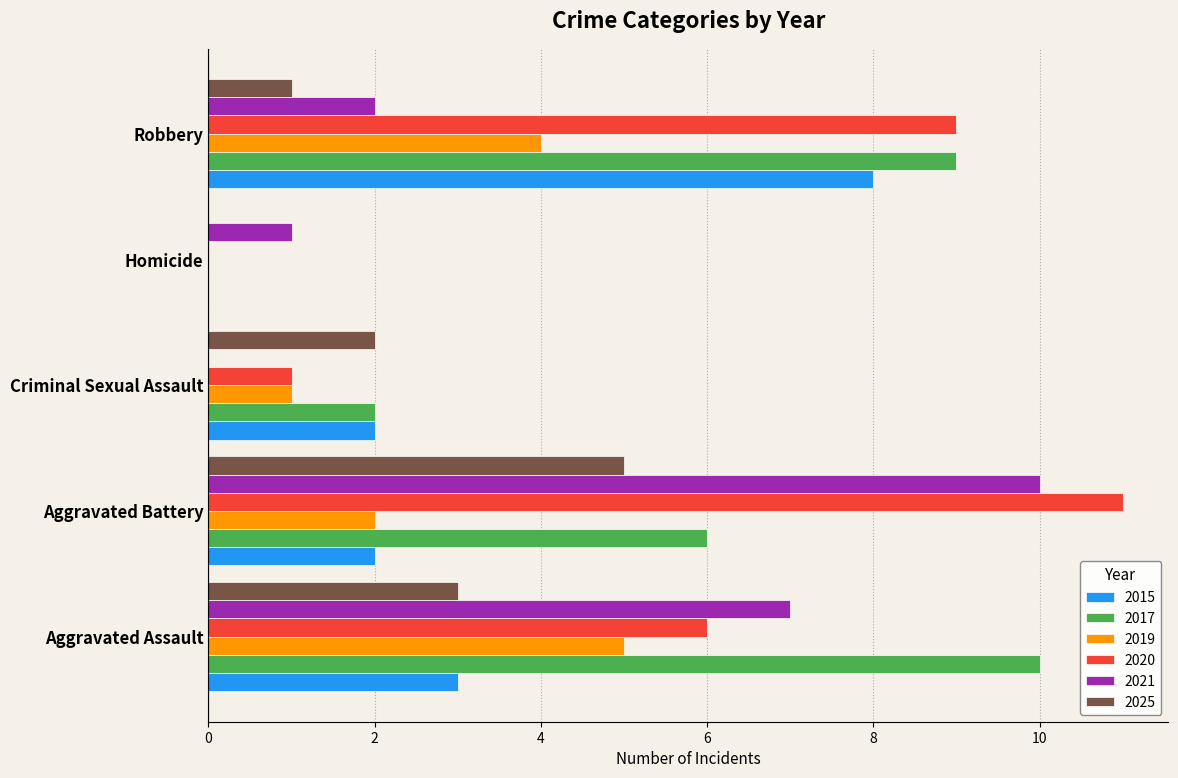

Which series has the widest spread of values?

2020